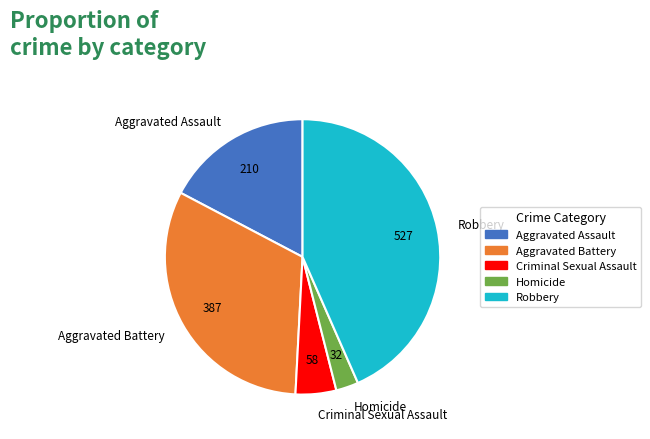

Do Homicide and Aggravated Assault together represent more than half of the pie?

No